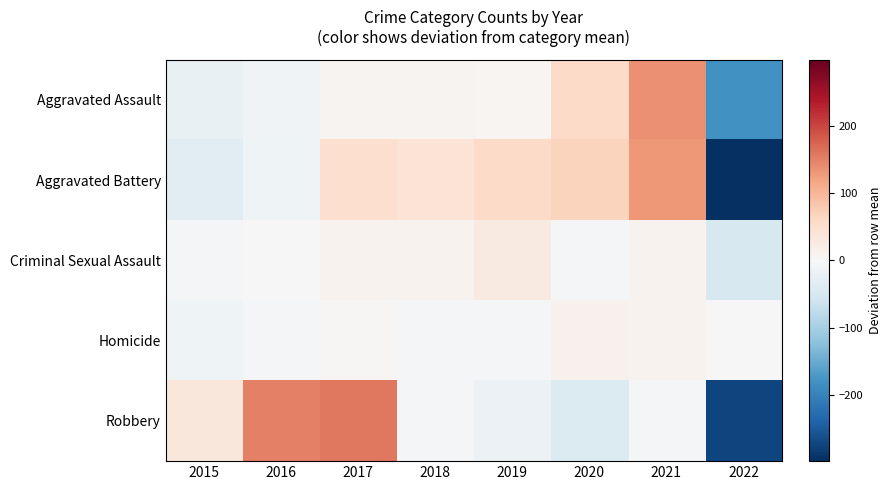

Reading right to left, what are all the values shown in this chart?

Aggravated Assault: 2022=-179.9	2021=136.1	2020=56.1	2019=6.1	2018=8.1	2017=7.1	2016=-10.9	2015=-22.9
Aggravated Battery: 2022=-298.2	2021=129.8	2020=66.8	2019=57.8	2018=39.8	2017=50.8	2016=-13.2	2015=-33.2
Criminal Sexual Assault: 2022=-48.6	2021=10.4	2020=-2.6	2019=26.4	2018=9.4	2017=10.4	2016=-0.6	2015=-4.6
Homicide: 2022=-1.4	2021=9.6	2020=12.6	2019=-6.4	2018=-3.4	2017=4.6	2016=-2.4	2015=-13.4
Robbery: 2022=-274.9	2021=-3.9	2020=-40.9	2019=-16.9	2018=-2.9	2017=156.1	2016=150.1	2015=33.1